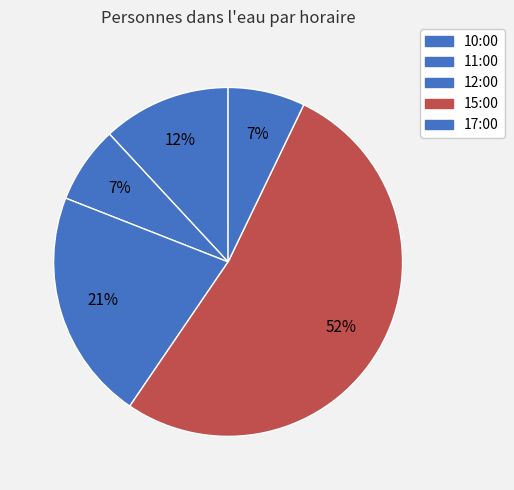

What percentage is NOT represented by 10:00?

88.1%